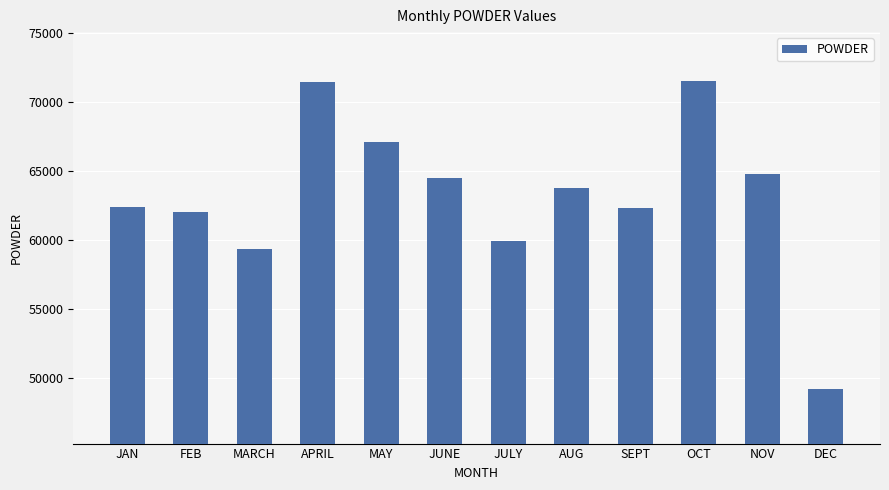

What position from the left is JUNE?

6